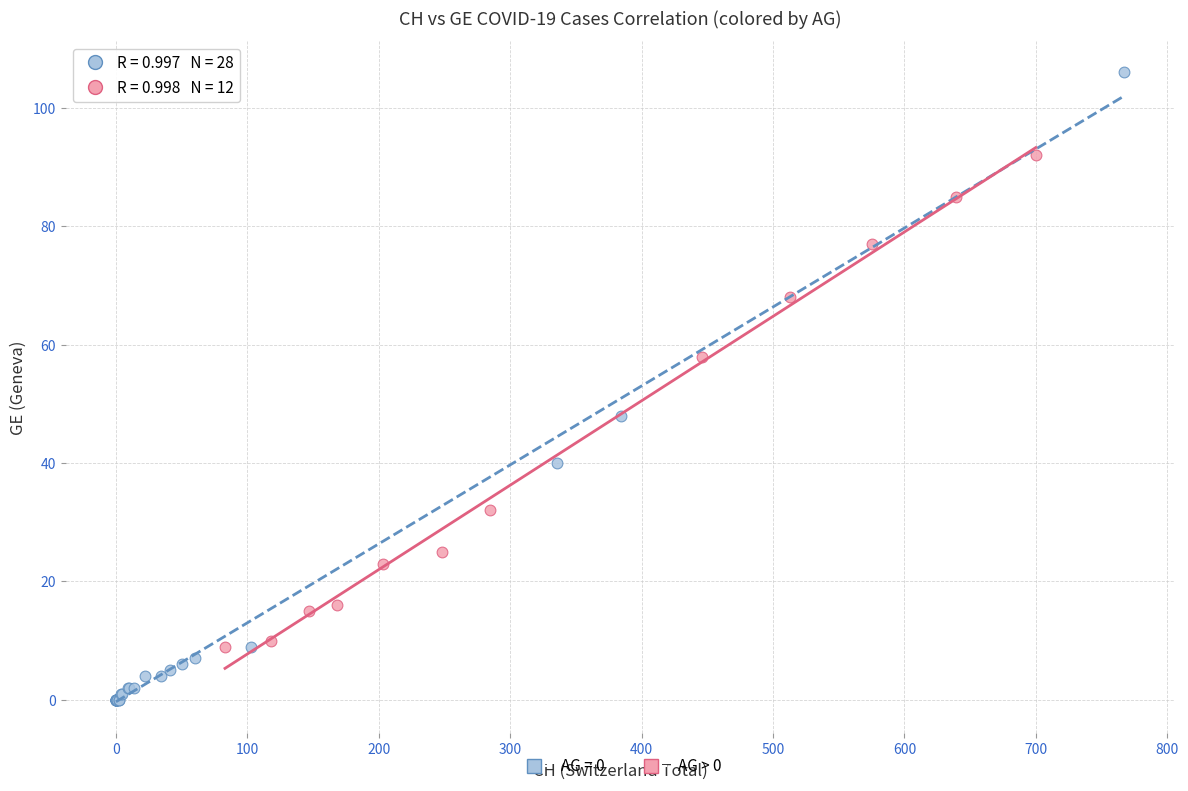

Which series has the widest spread of Y values?

AG = 0